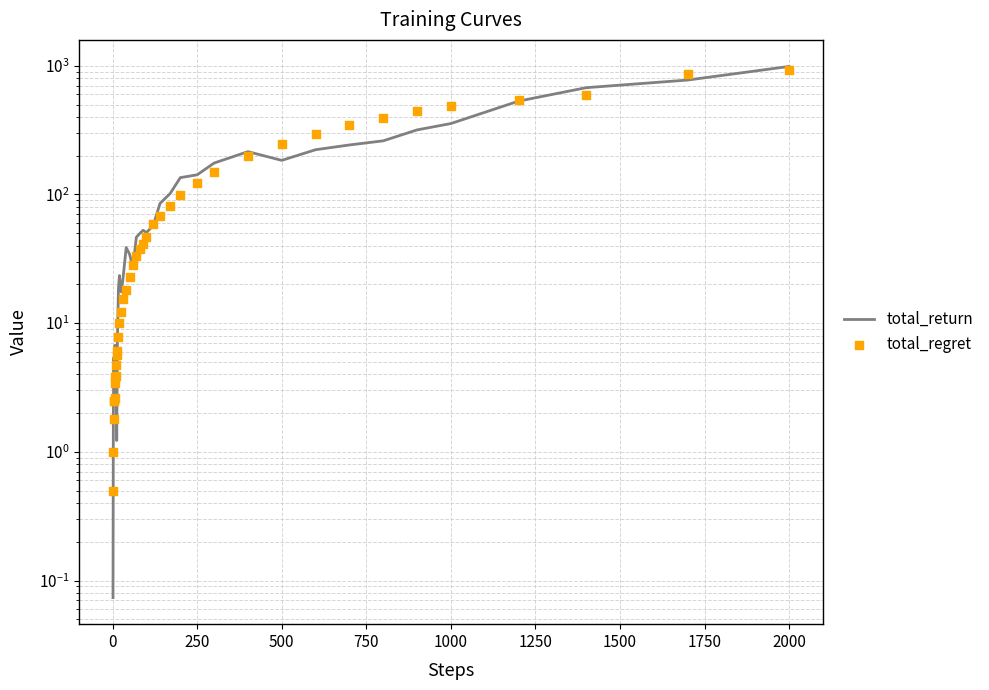

Which series has the widest spread of Y values?

total_return